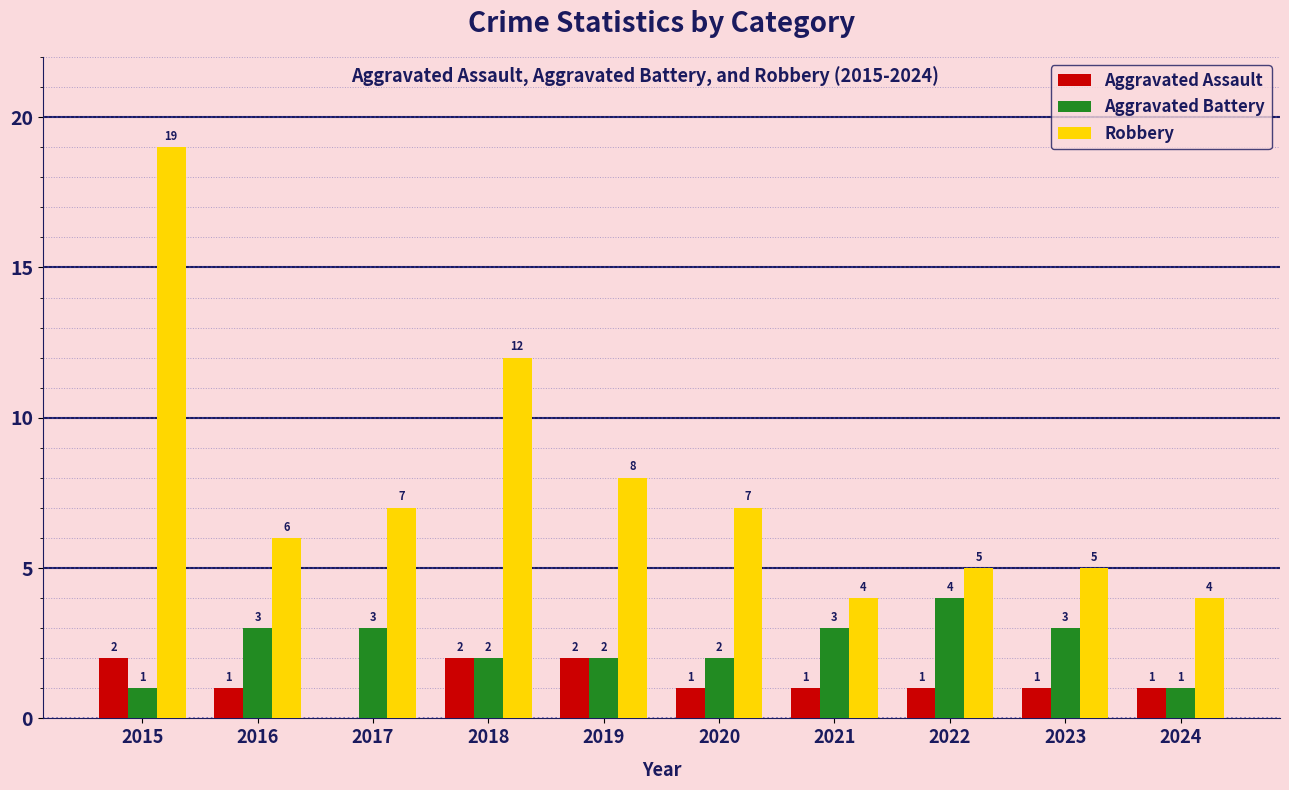

Which series has the largest total across all categories?

Robbery